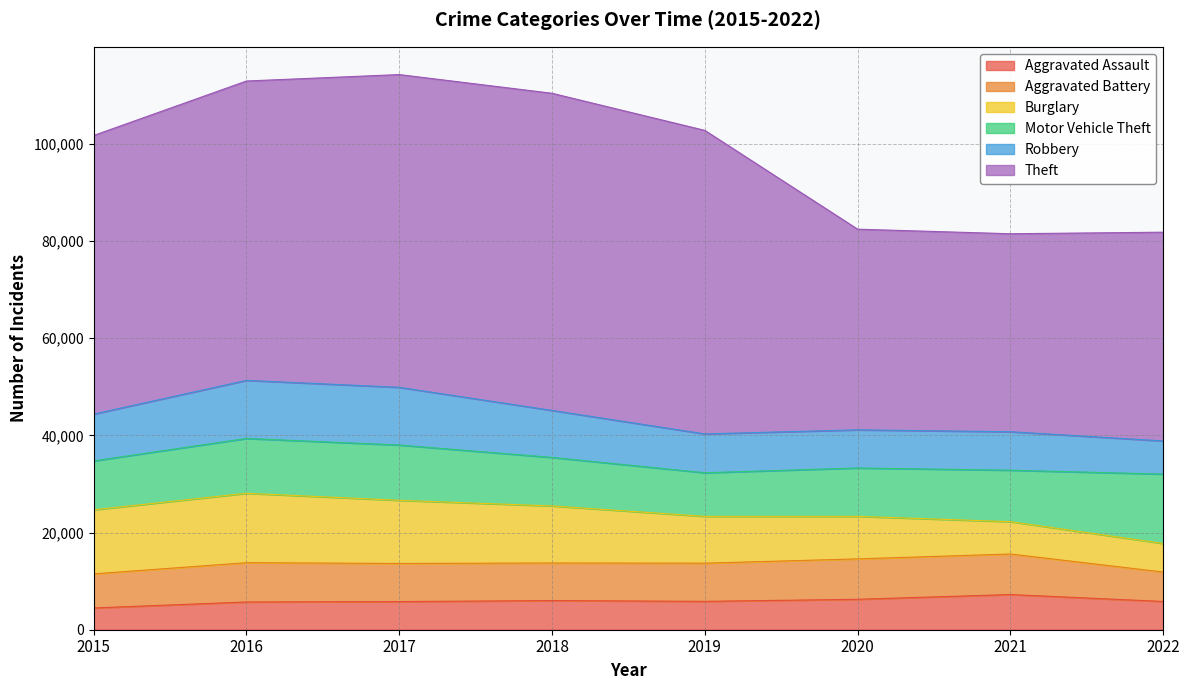

List the labels in order of Theft value, largest first.

2018, 2017, 2019, 2016, 2015, 2022, 2020, 2021